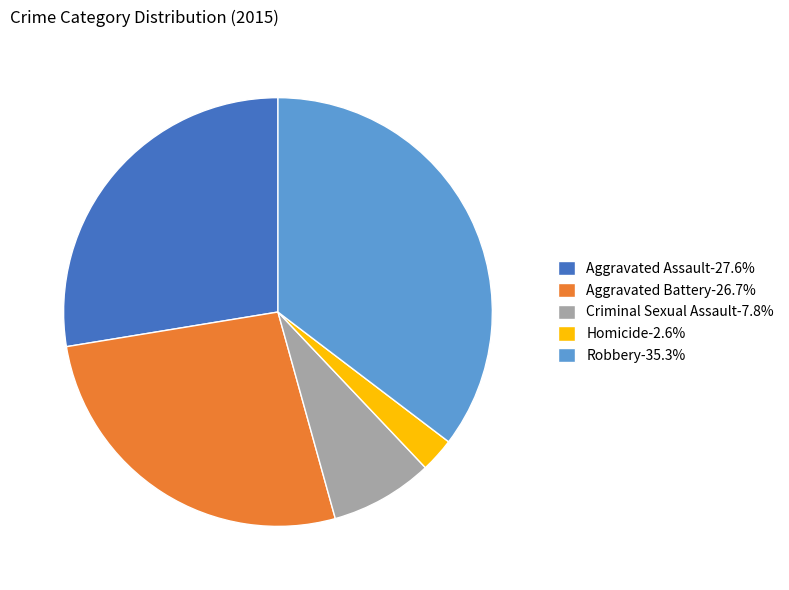

Is Homicide the majority of the pie?

No